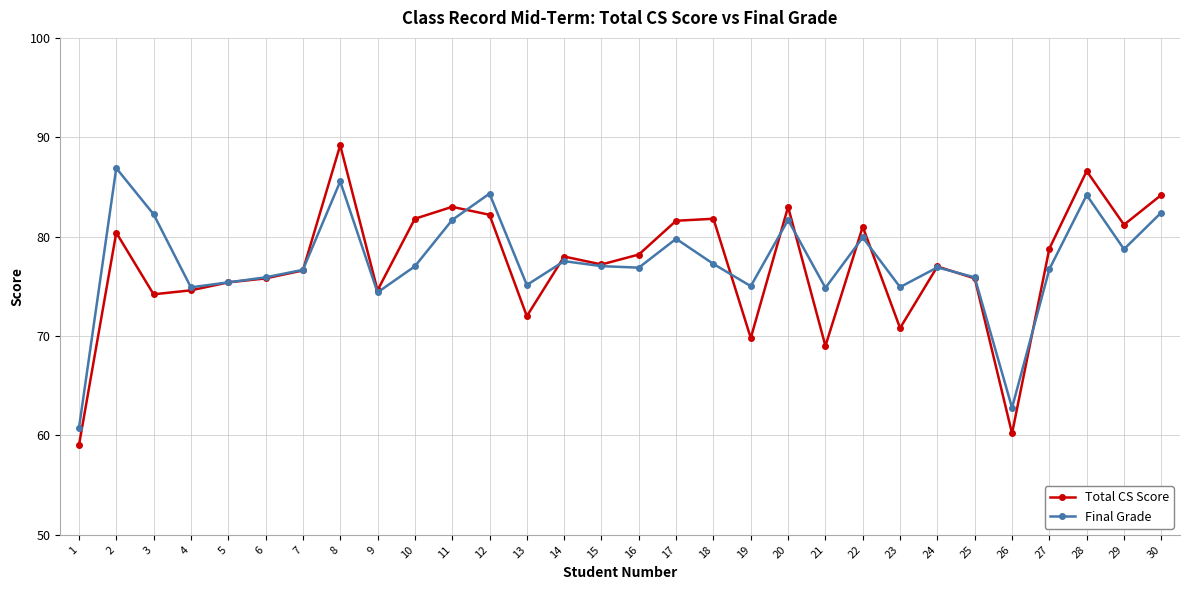

The value of Total CS Score at 1 is 59.0. True or false?

True